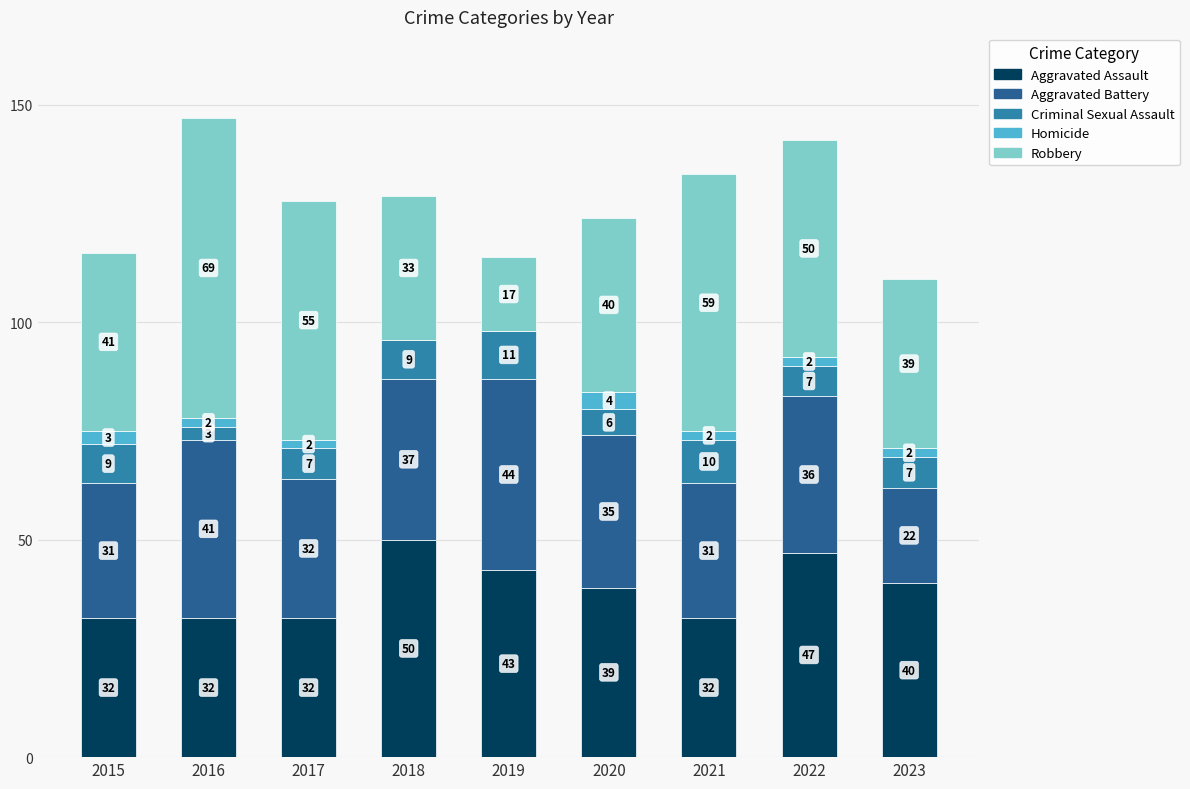

Where does the Aggravated Assault series first go above 39?

2018